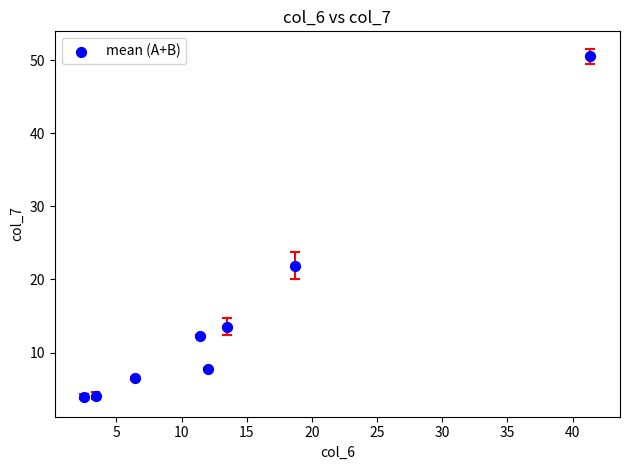

What Y value in the scatter plot is closest to 27?

21.9